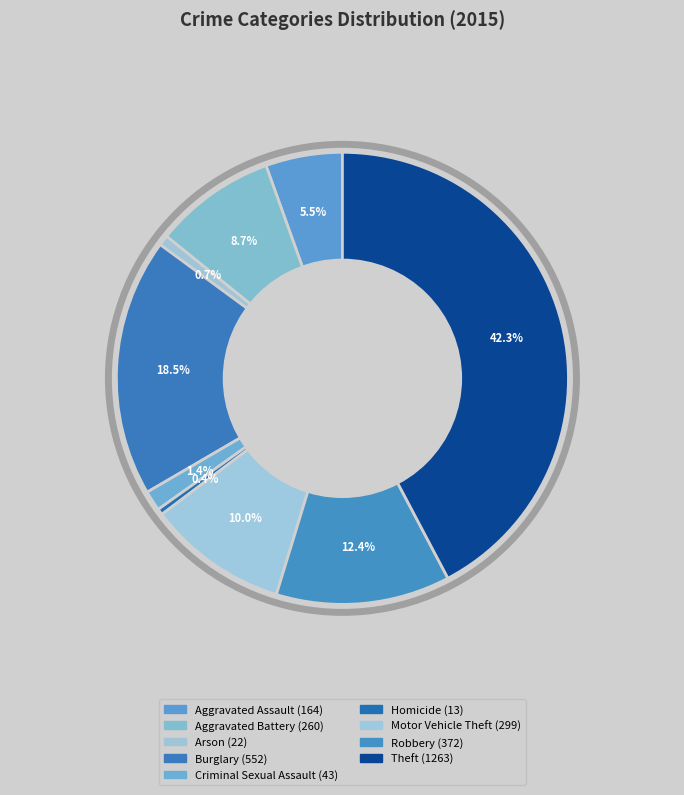

How many segments does this pie chart have?

9